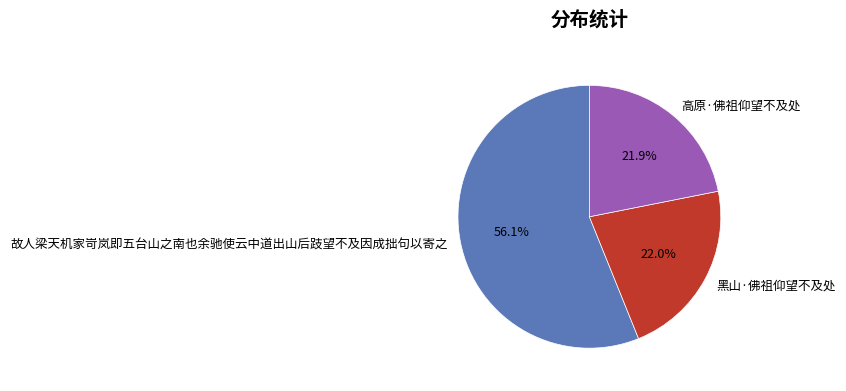

Is 故人梁天机家岢岚即五台山之南也余驰使云中道出山后跂望不及因成拙句以寄之 the majority of the pie?

Yes